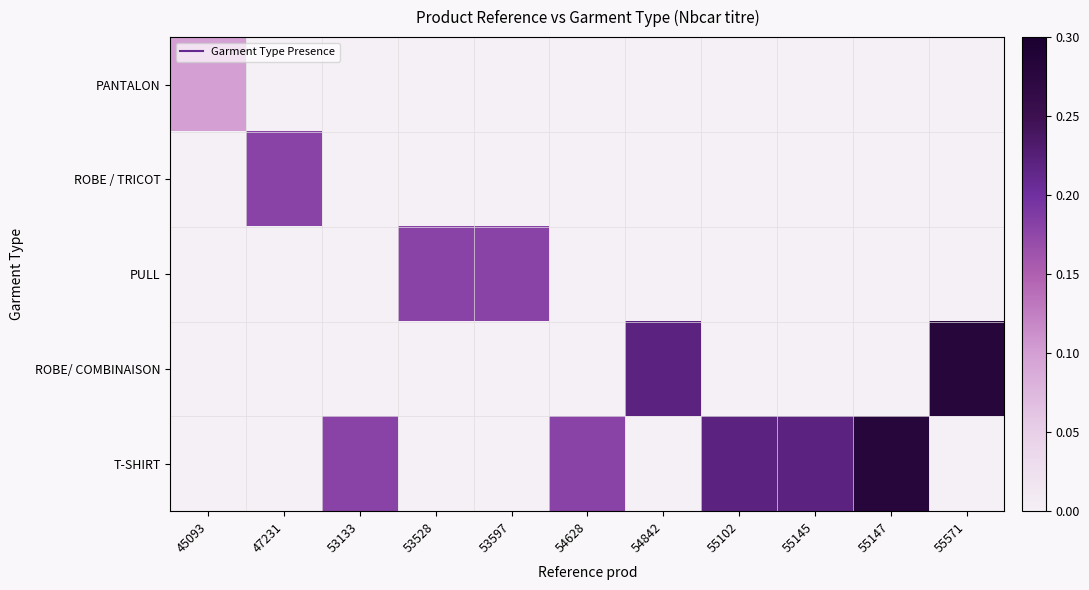

At 53528, list the series in order from smallest to largest.

PANTALON, ROBE / TRICOT, ROBE/ COMBINAISON, T-SHIRT, PULL